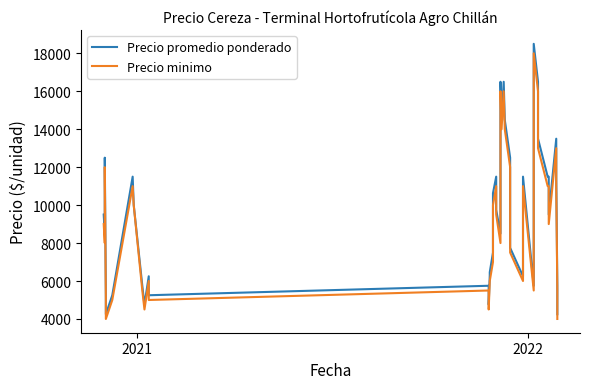

What is the minimum value shown in the chart?

4000